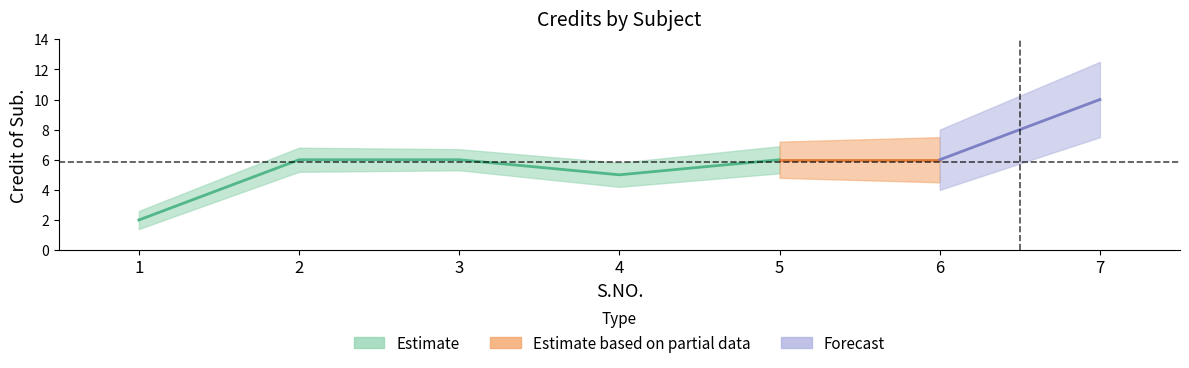

Reading right to left, what are all the values shown in this chart?

7=10	6=6	5=6	4=5	3=6	2=6	1=2